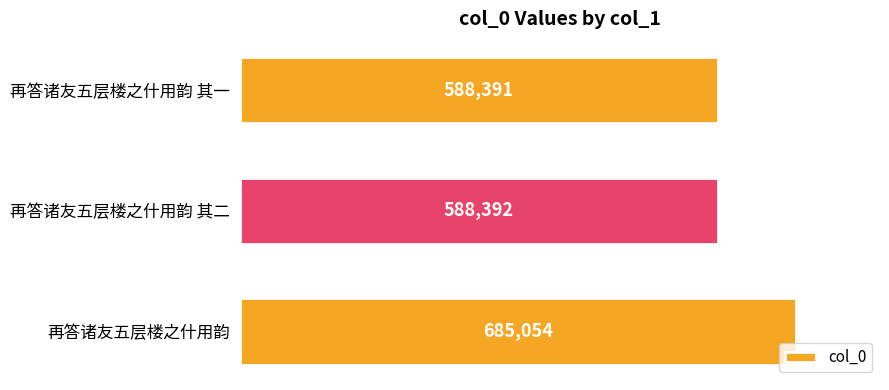

List the labels in order of value, smallest first.

再答诸友五层楼之什用韵 其一, 再答诸友五层楼之什用韵 其二, 再答诸友五层楼之什用韵